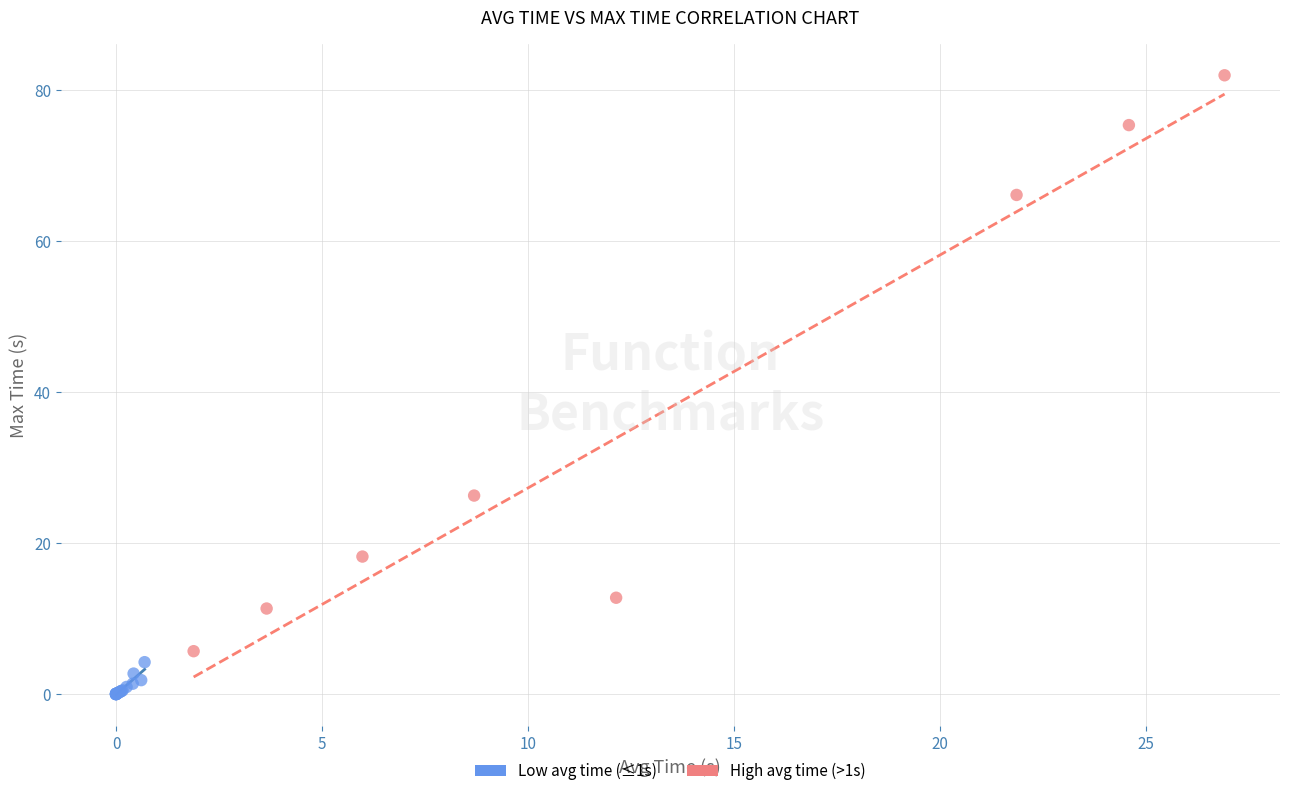

Which series reaches the minimum Y coordinate?

Low avg time (≤1s)